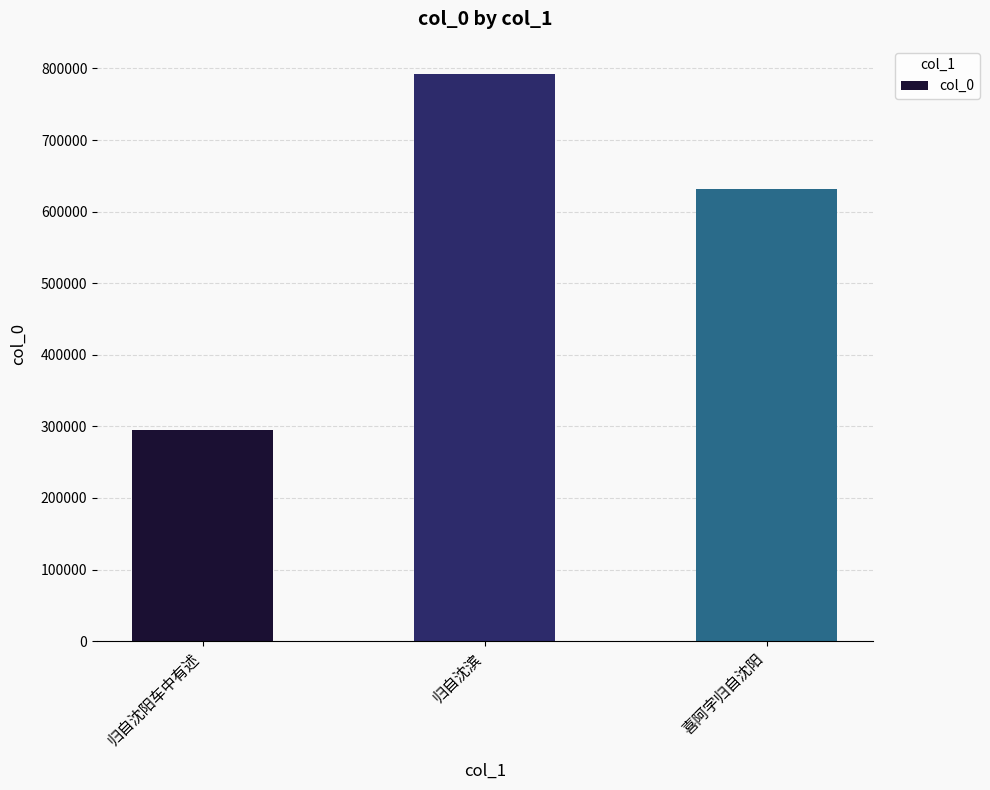

Count the number of categories in the chart.

3